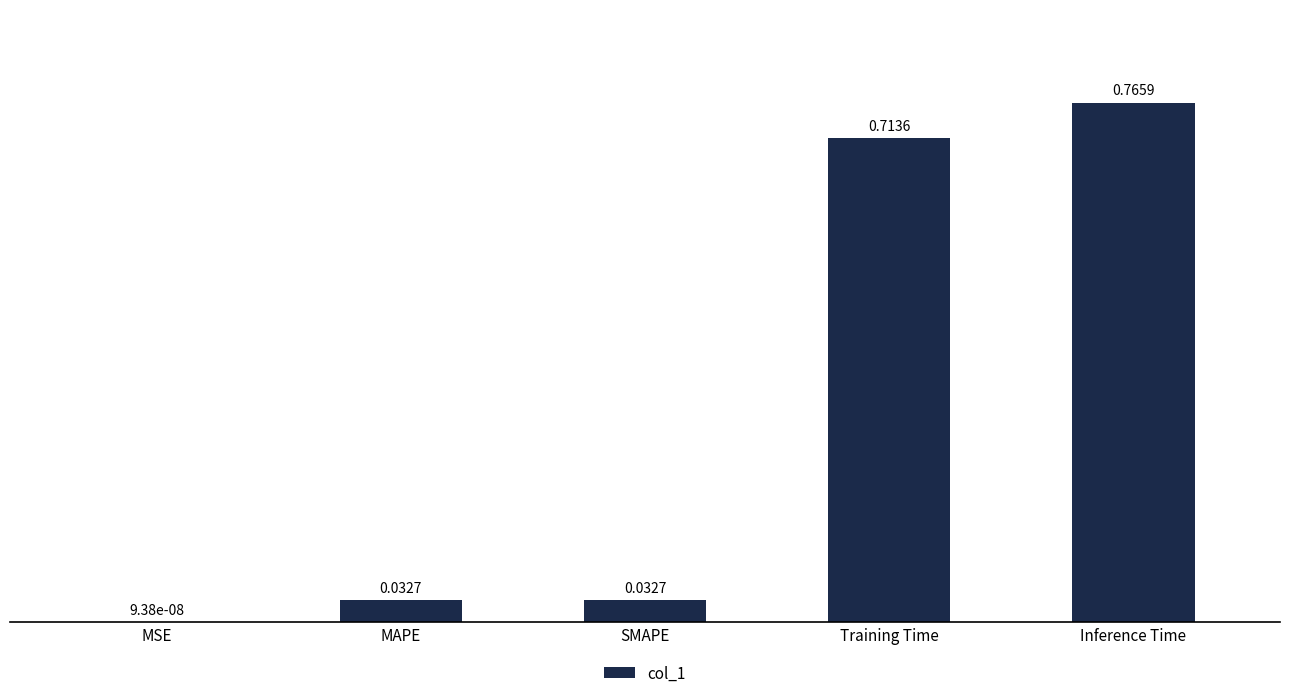

Between MSE and Inference Time, which is larger?

Inference Time